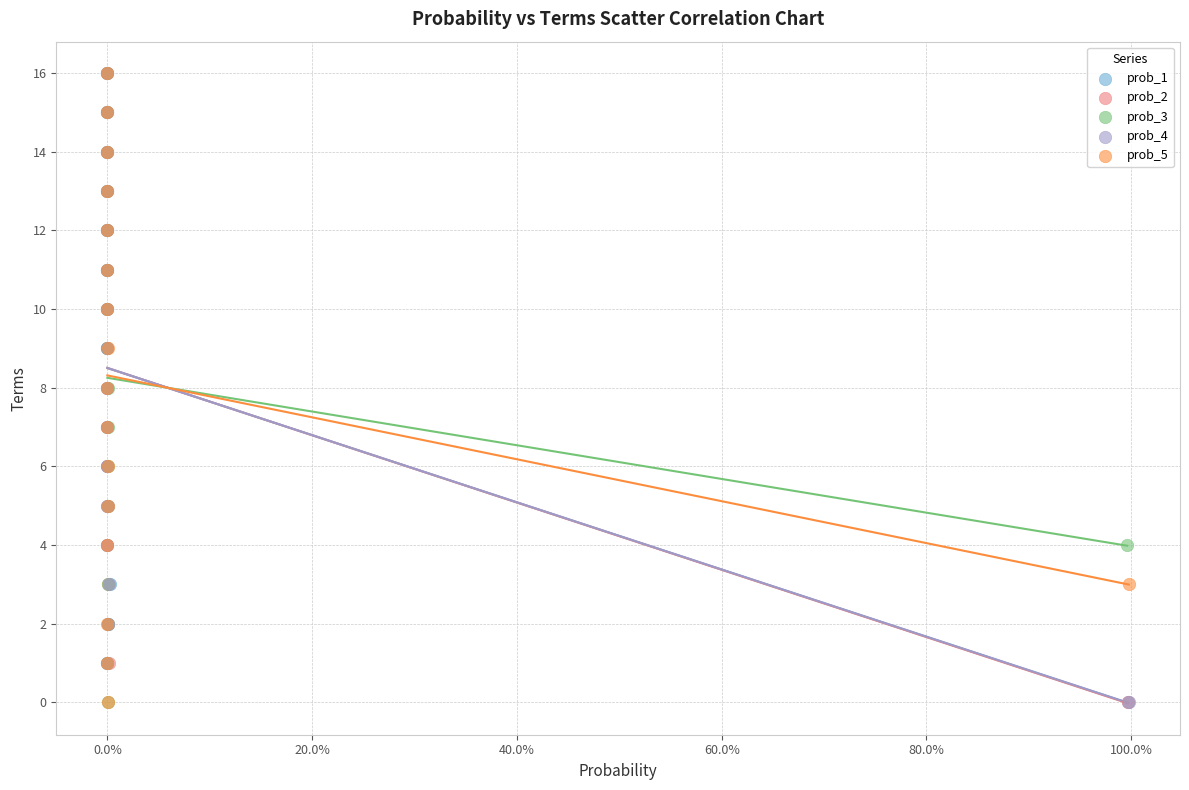

What are all the series names shown in the legend?

prob_1, prob_2, prob_3, prob_4, prob_5